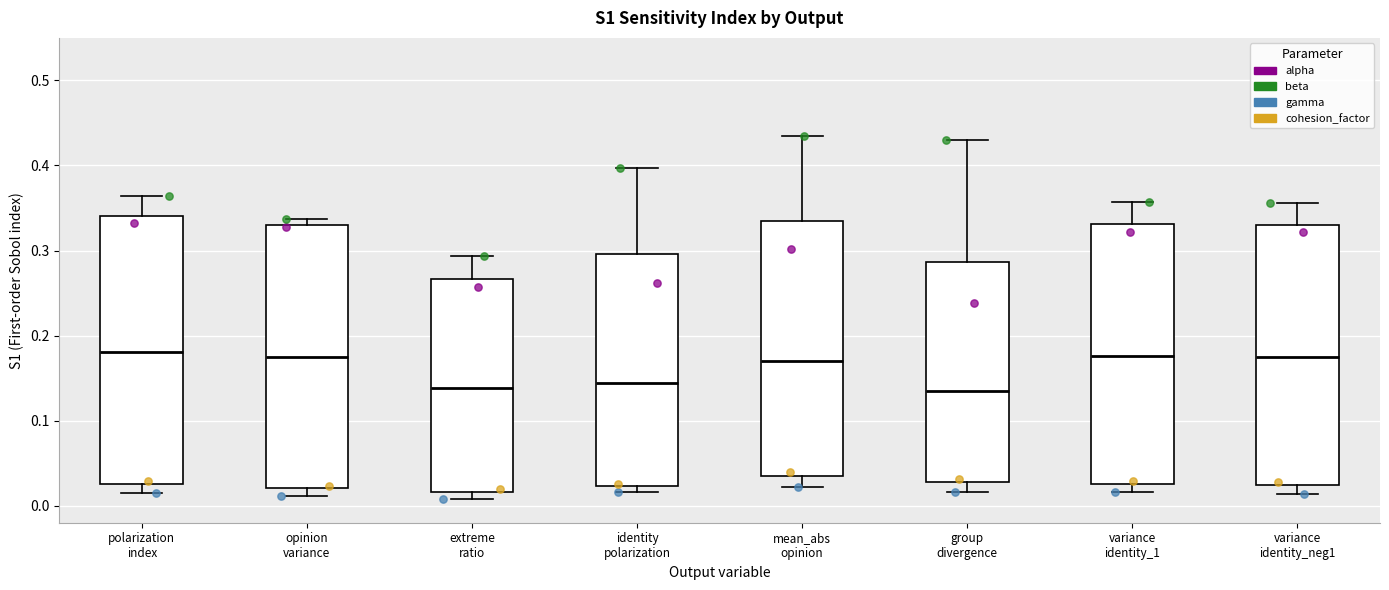

Reading left to right, transcribe this box plot: for each box, give where its median line is, the range the box spans, and where its two whiskers end, as read against the y-axis. The values are not printed on the chart, so give them approximately, as read against the axis.

polarization index: median 0.18, box 0.03 to 0.34, whiskers 0.01 to 0.36
opinion variance: median 0.18, box 0.02 to 0.33, whiskers 0.01 to 0.34
extreme ratio: median 0.14, box 0.02 to 0.27, whiskers 0.01 to 0.29
identity polarization: median 0.14, box 0.02 to 0.30, whiskers 0.02 (just below the box's lower edge) to 0.40
mean_abs opinion: median 0.17, box 0.04 to 0.33, whiskers 0.02 to 0.44
group divergence: median 0.14, box 0.03 to 0.29, whiskers 0.02 to 0.43
variance identity_1: median 0.18, box 0.03 to 0.33, whiskers 0.02 to 0.36
variance identity_neg1: median 0.17, box 0.02 to 0.33, whiskers 0.01 to 0.36